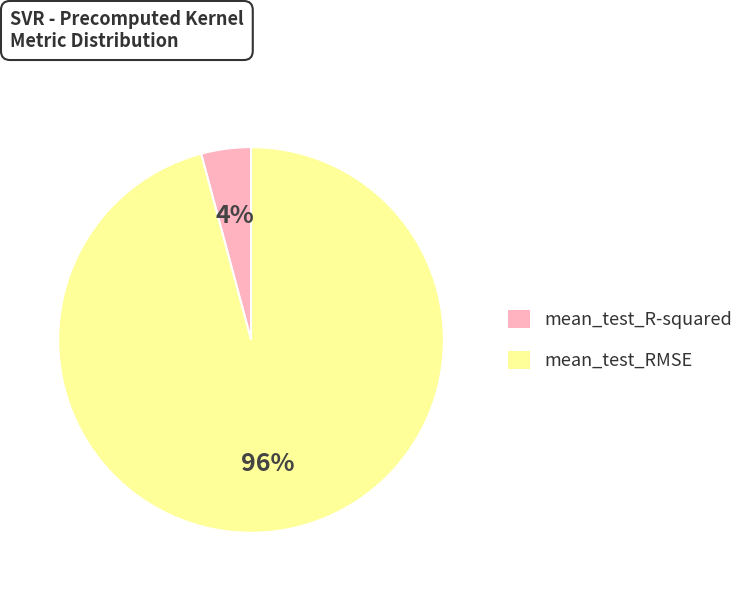

Rank the categories by value from highest to lowest.

mean_test_RMSE, mean_test_R-squared